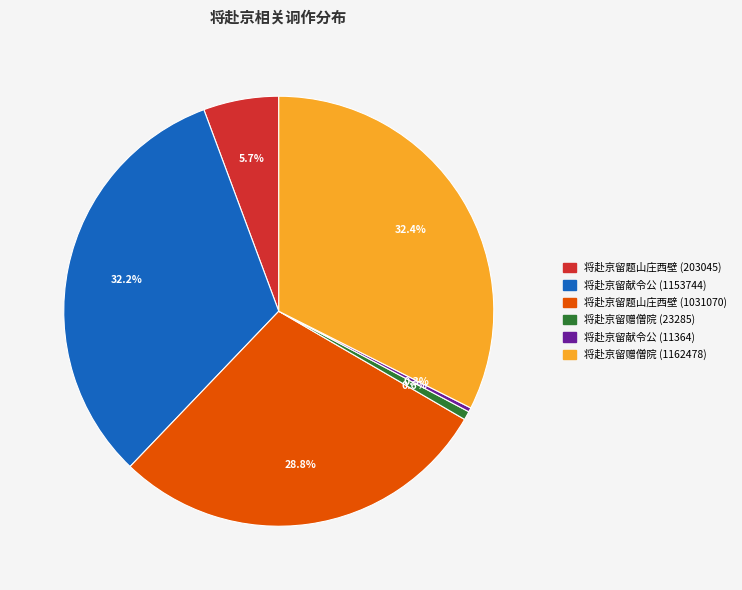

How much of the chart is everything except 将赴京留题山庄西壁 (1031070)?

71.2%